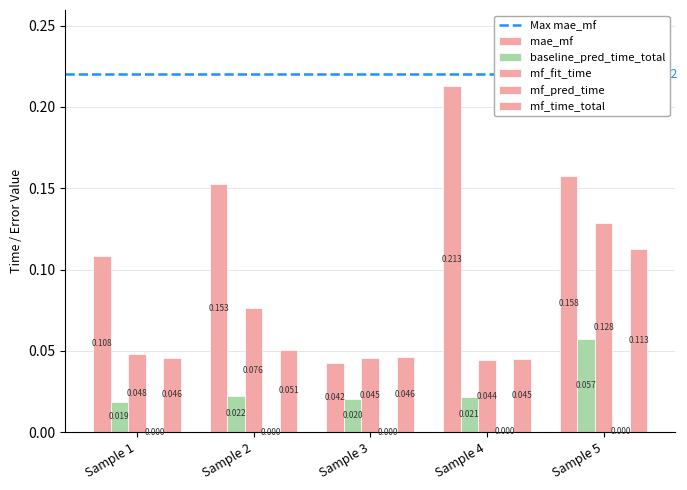

How many groups of bars are there?

5